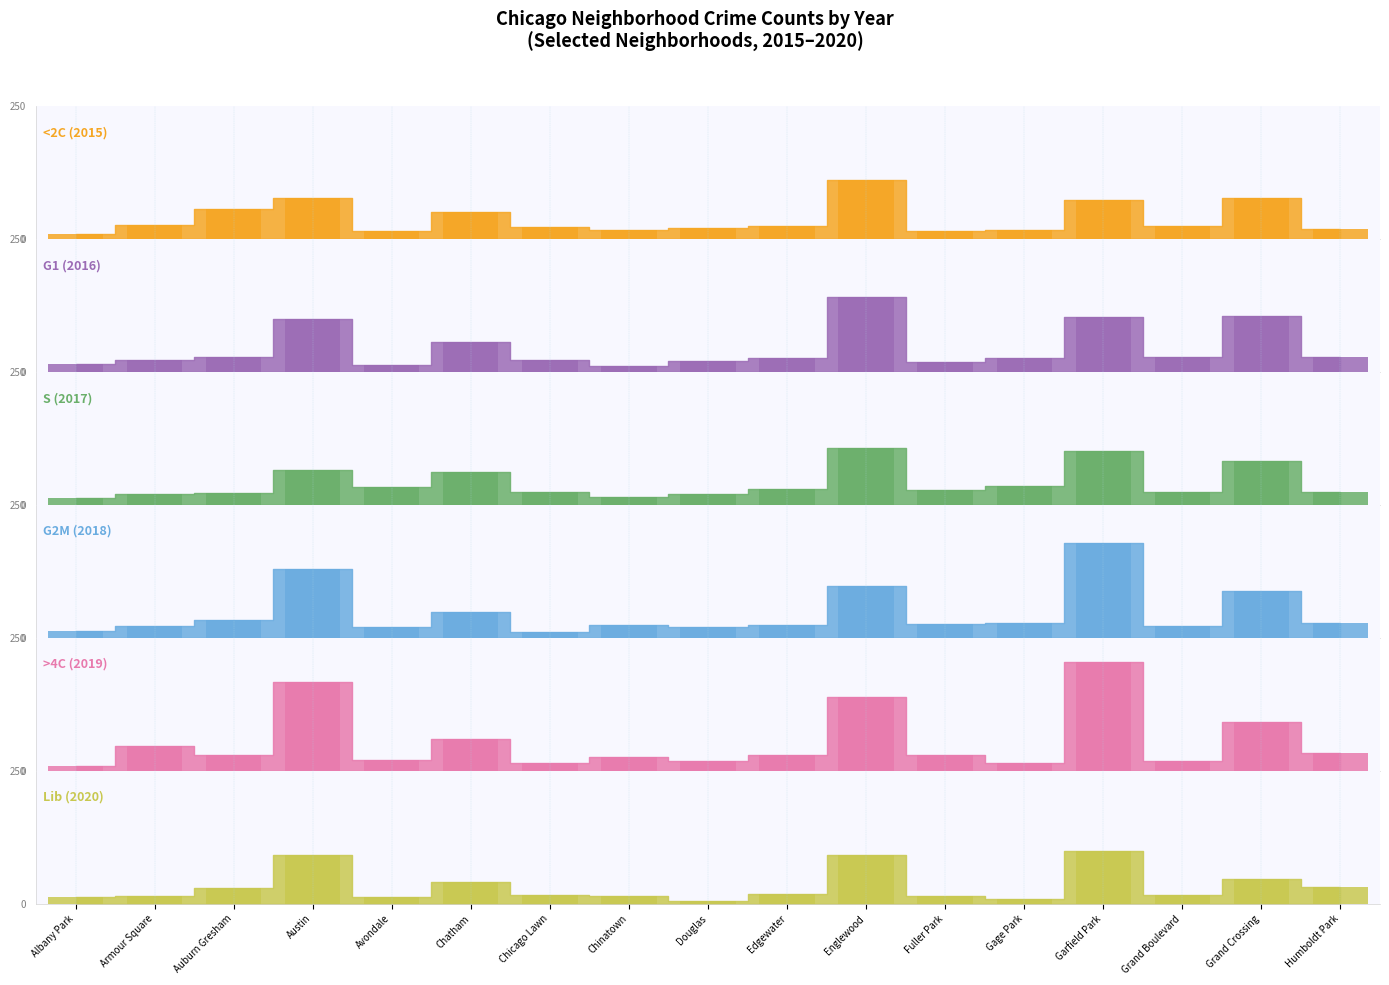

Reading left to right, extract all data points from this chart.

G1 (2016): 15	22	28	99	14	57	23	12	20	27	142	19	27	103	29	106	28
S (2017): 13	20	23	65	33	62	25	15	21	30	107	29	35	101	25	82	25
G2M (2018): 13	23	33	130	21	48	11	25	20	25	98	27	28	178	22	88	28
>4C (2019): 10	47	29	167	21	60	15	26	19	29	138	29	15	204	19	91	34
Lib (2020): 12	15	30	92	13	40	17	14	6	18	92	14	9	100	16	47	32